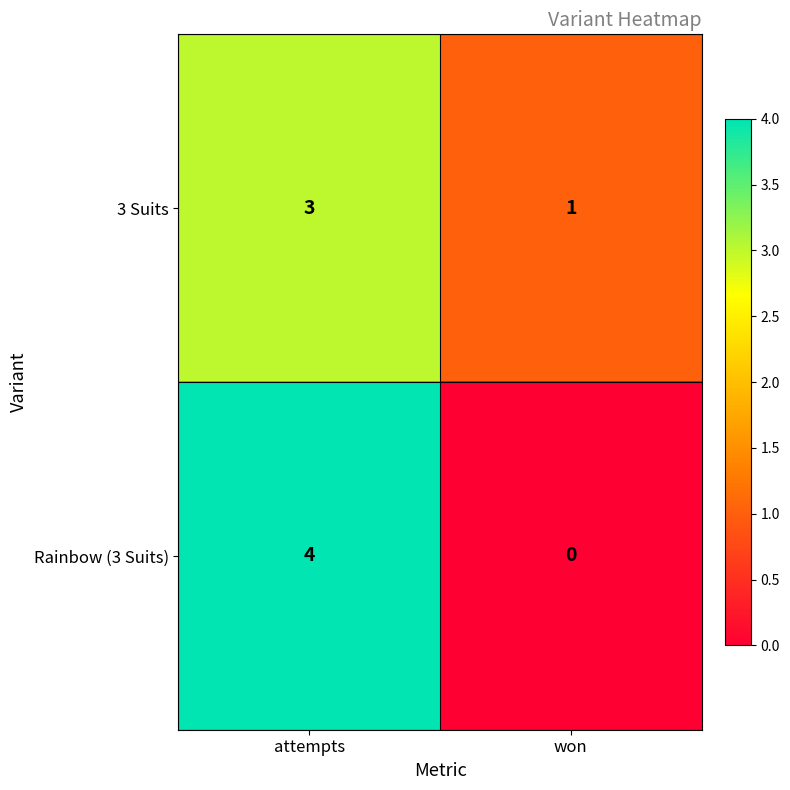

What is the total value across all series at attempts?

7